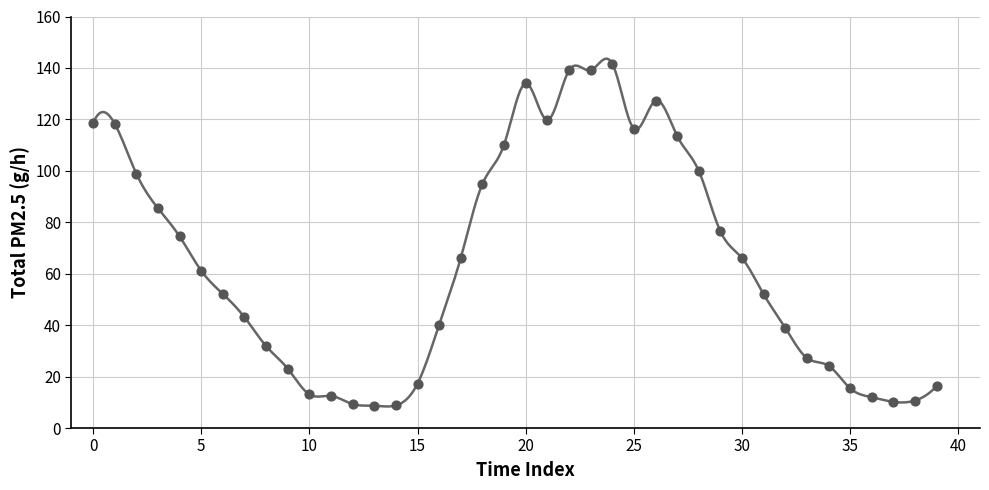

What is the range of Y values (max minus min)?

133.0